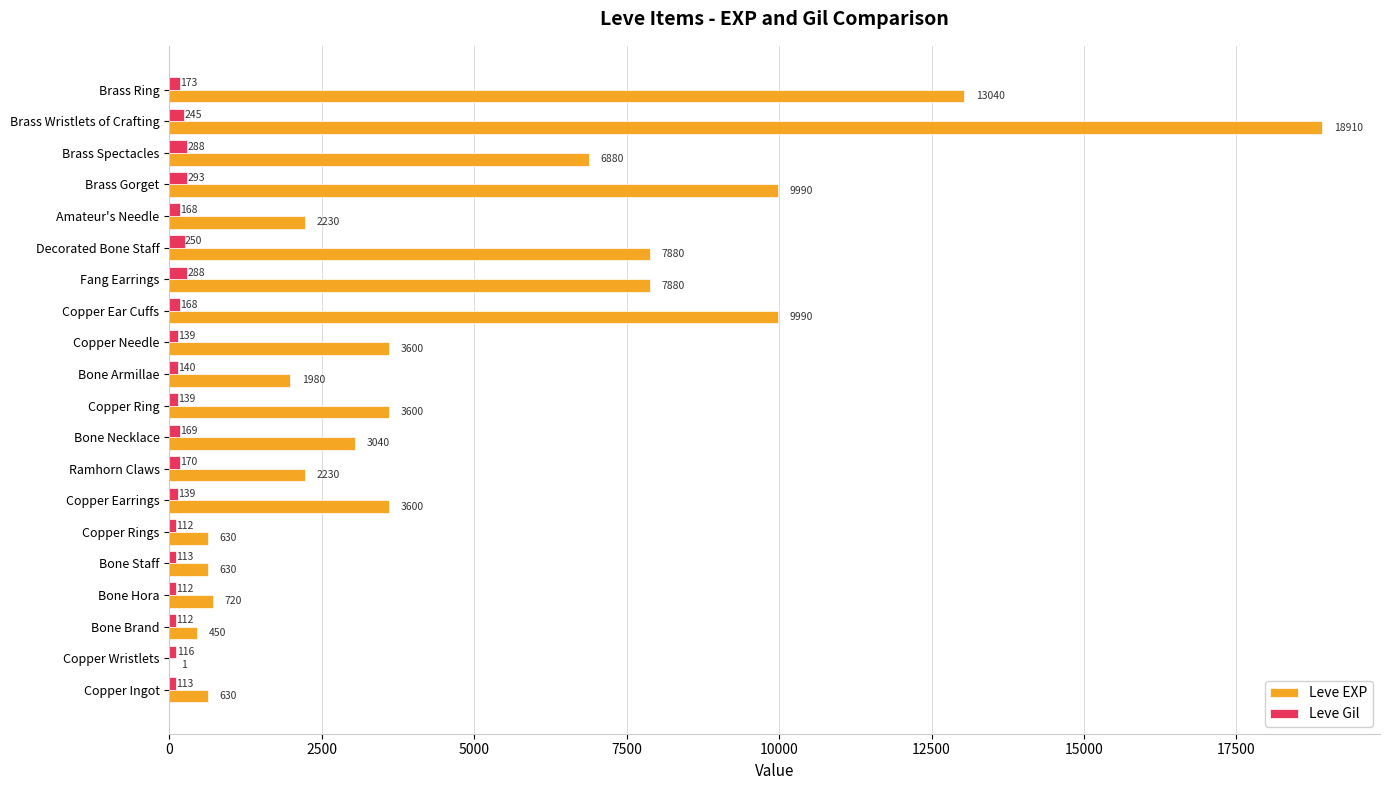

Which series changed the most between Amateur's Needle and Brass Ring?

Leve EXP